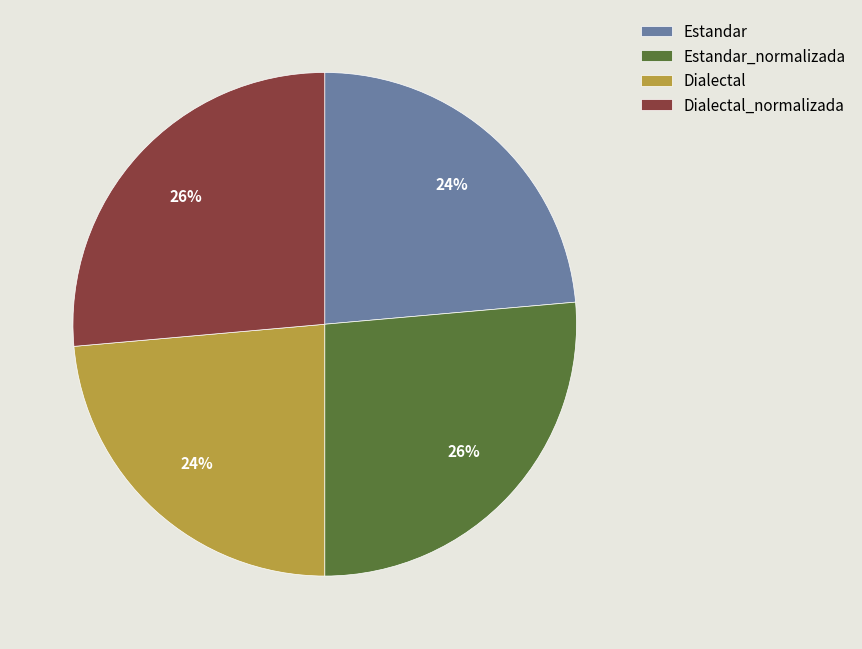

The Estandar_normalizada slice represents 34% of the pie. True or false?

False